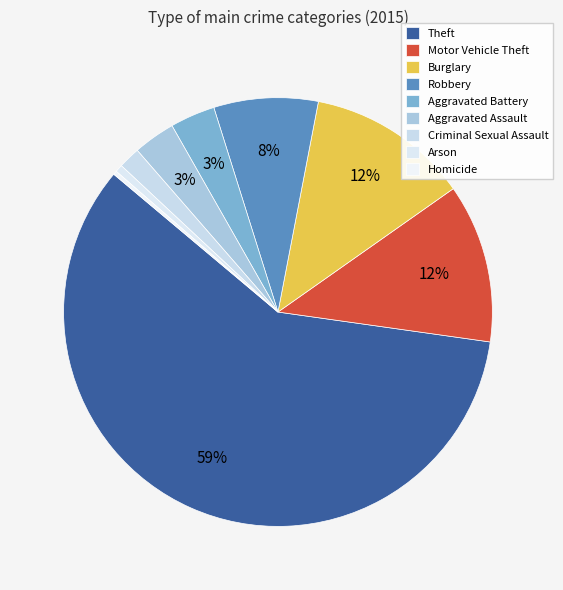

What percentage do Aggravated Battery and Robbery together represent?

11.3%